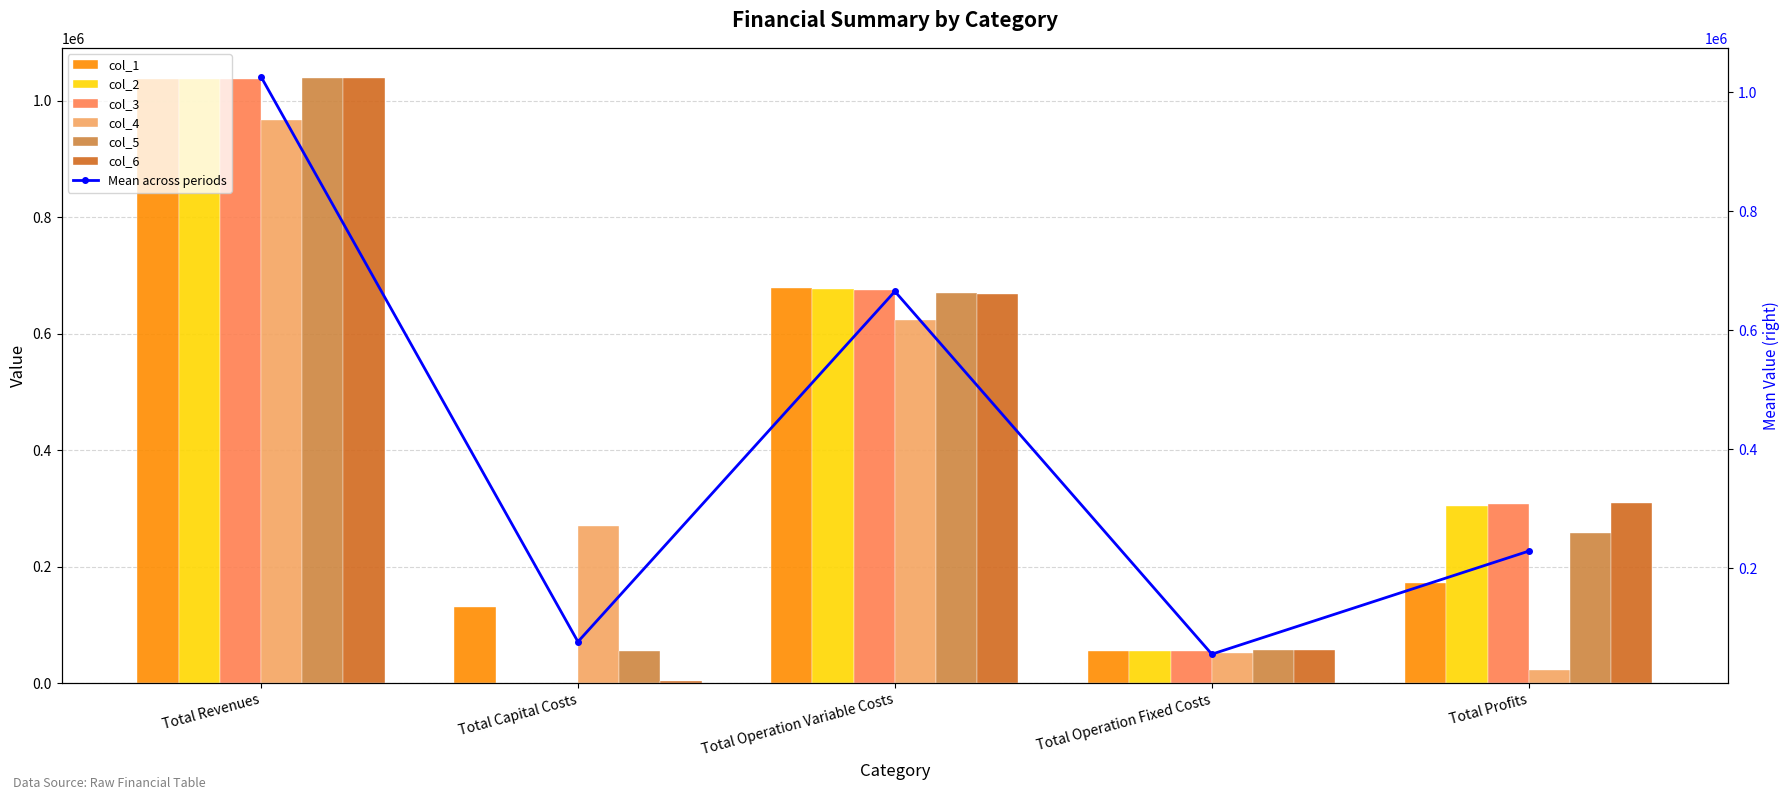

How many values in the col_6 series exceed 309378?

3